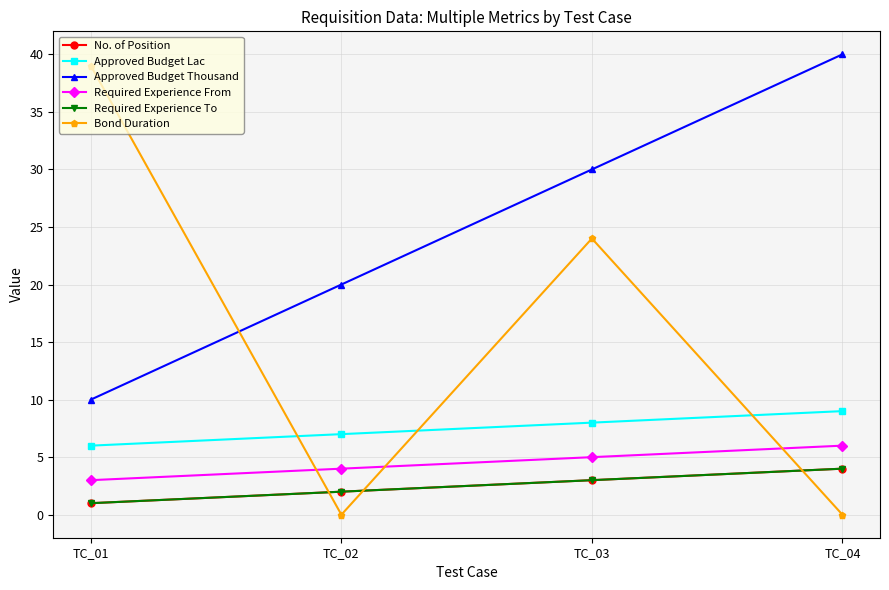

What is the maximum value shown in the chart?

40